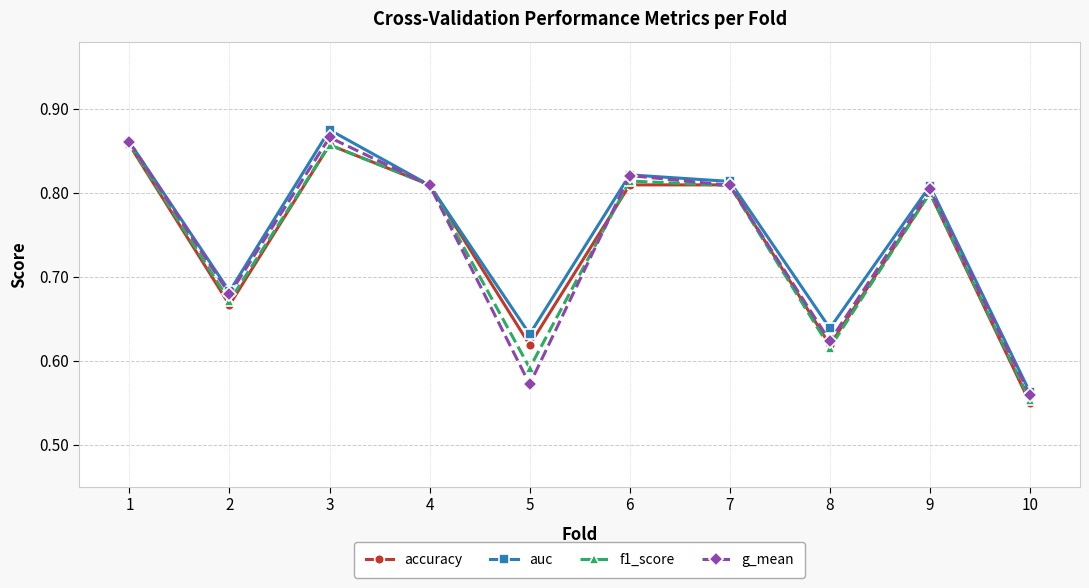

At which category is the sum across all series the highest?

3